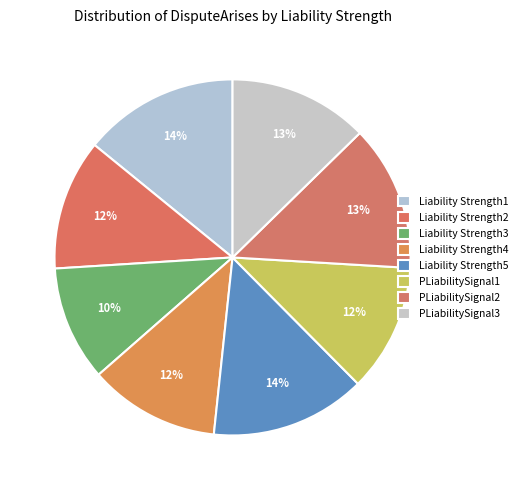

How many segments does this pie chart have?

8